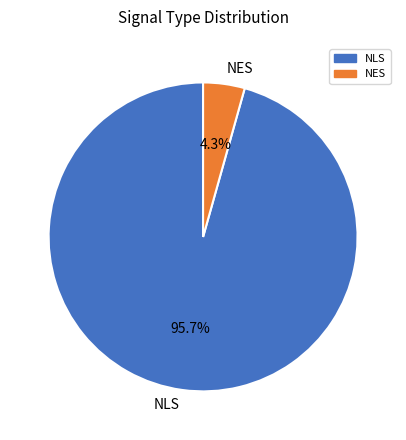

Which has a higher value, NES or NLS?

NLS